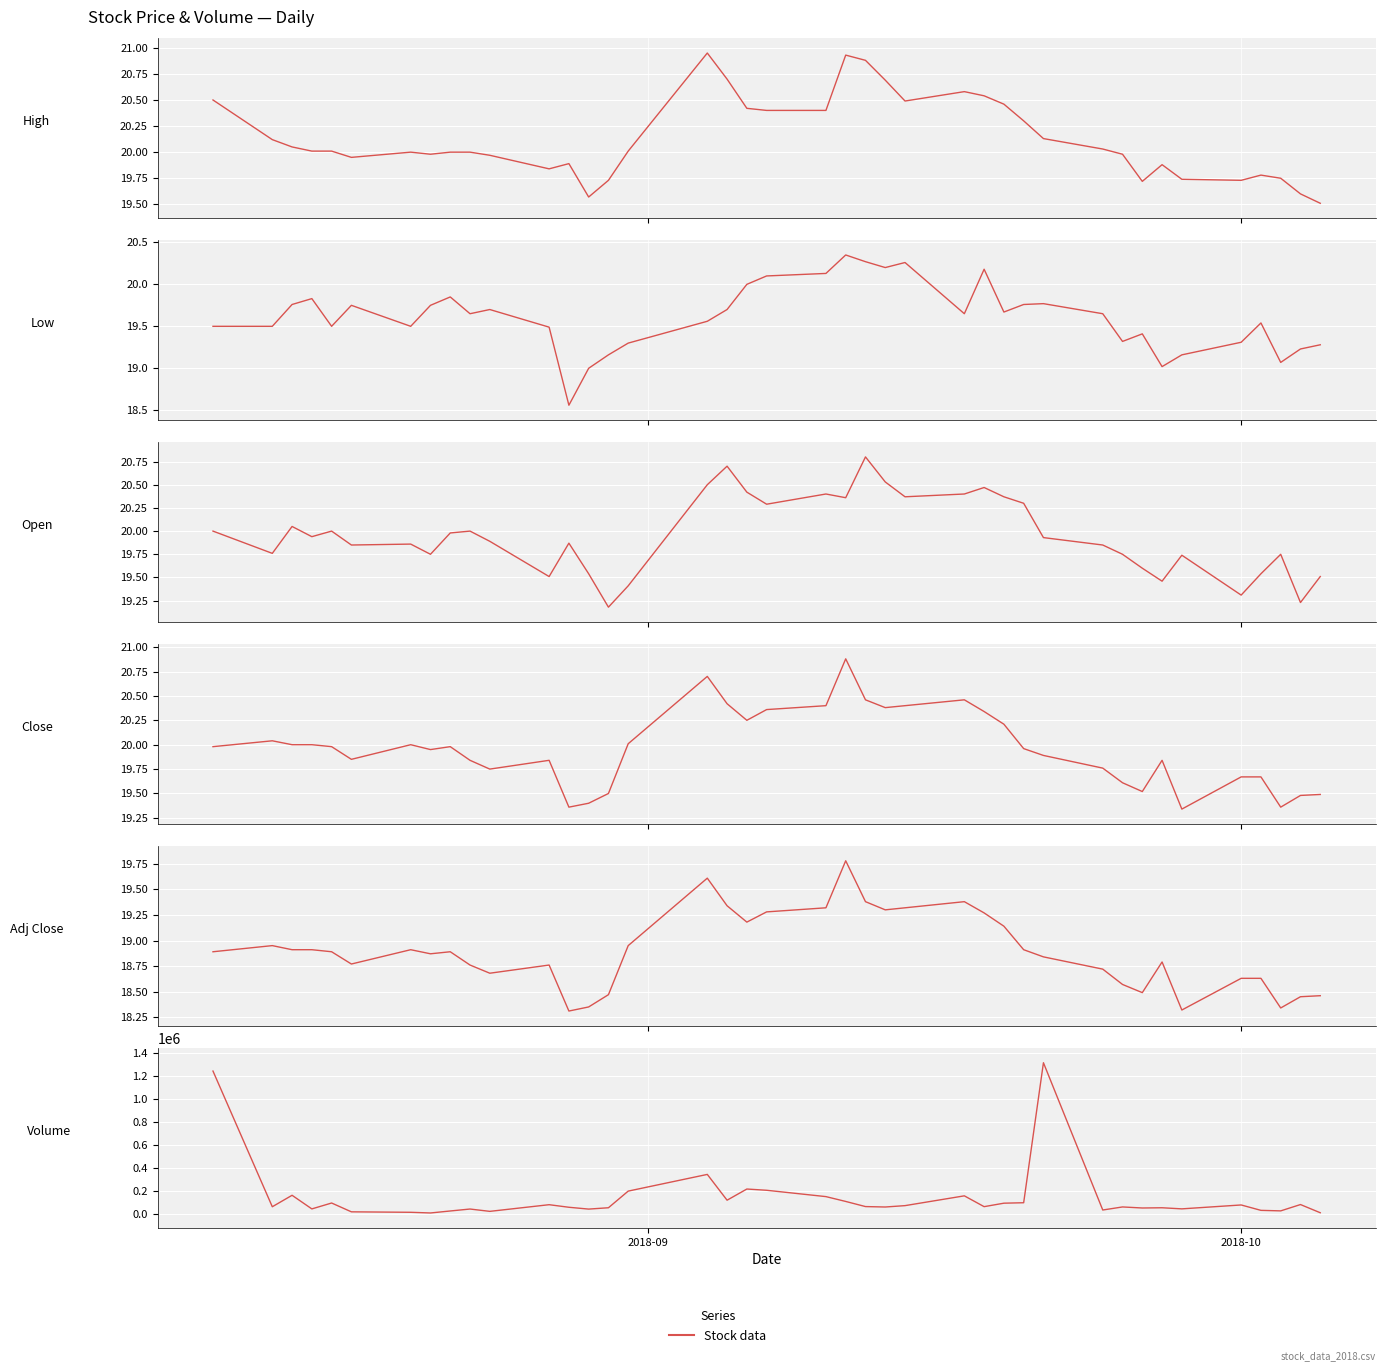

True or false: Volume has a value of 39009.9 at 33.

False